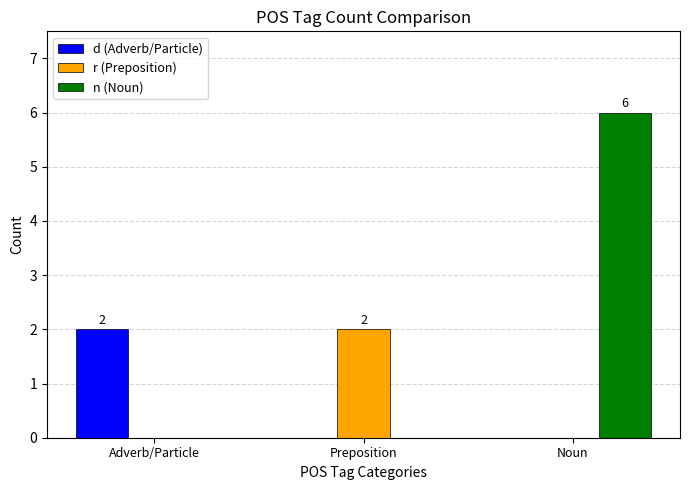

True or false: r (Preposition) has a value of 0 at Adverb/Particle.

True